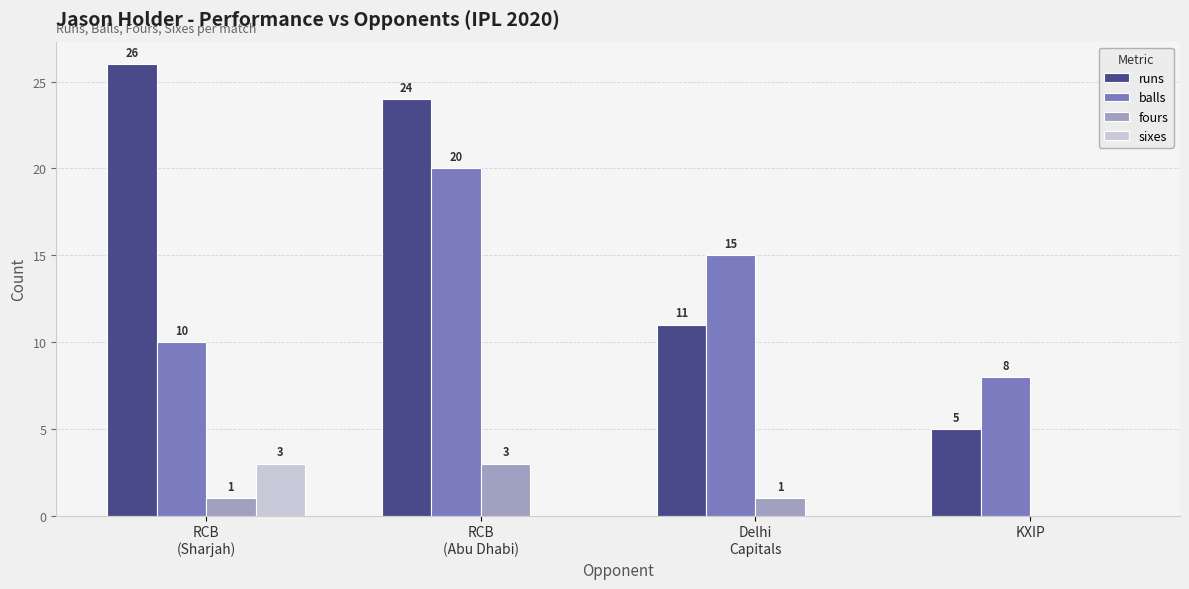

Count the number of categories in the chart.

4